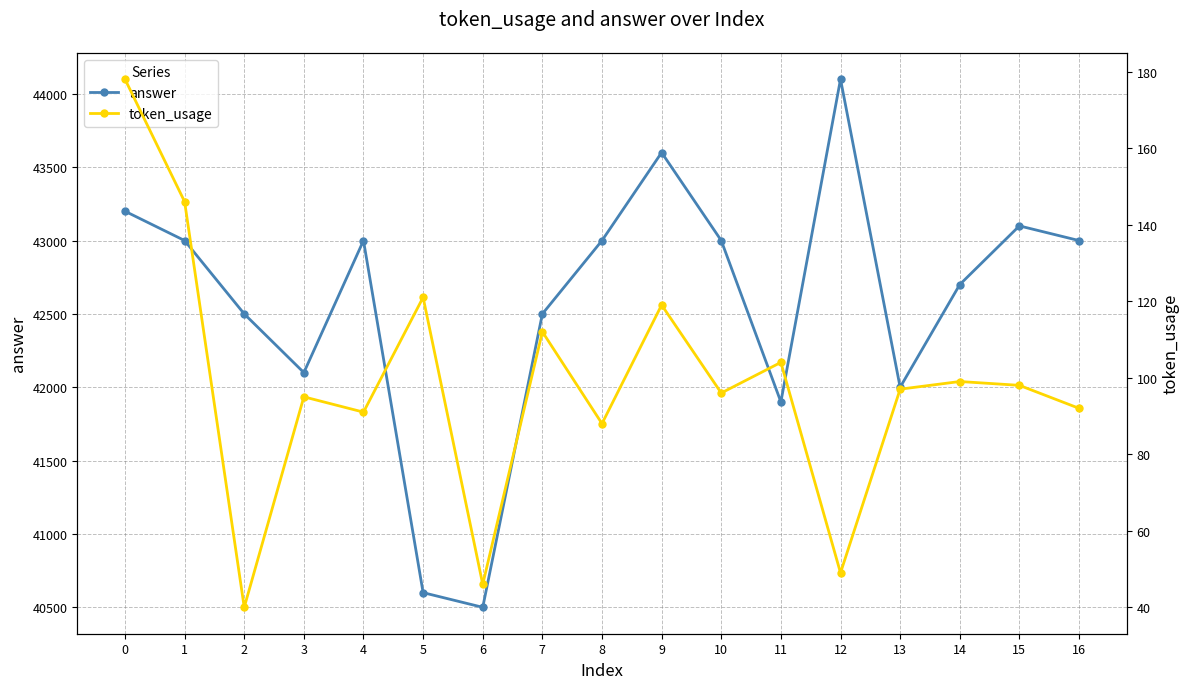

Between 14 and 16, which series saw the biggest shift?

answer